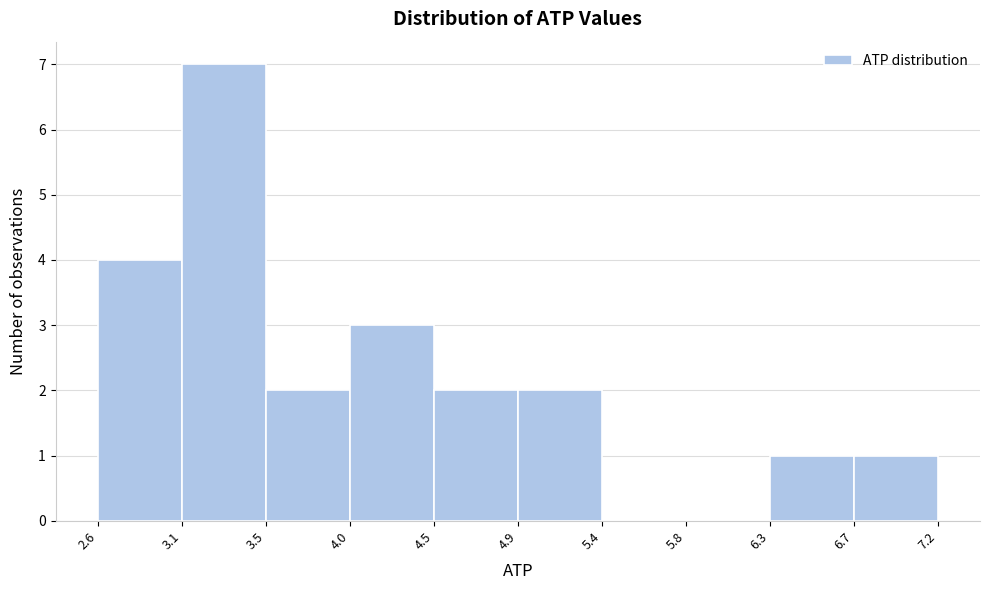

What is the height of the bar covering 4.9 to 5.4 on the x-axis? The values are not printed on the chart, so give them approximately, as read against the axis.

2